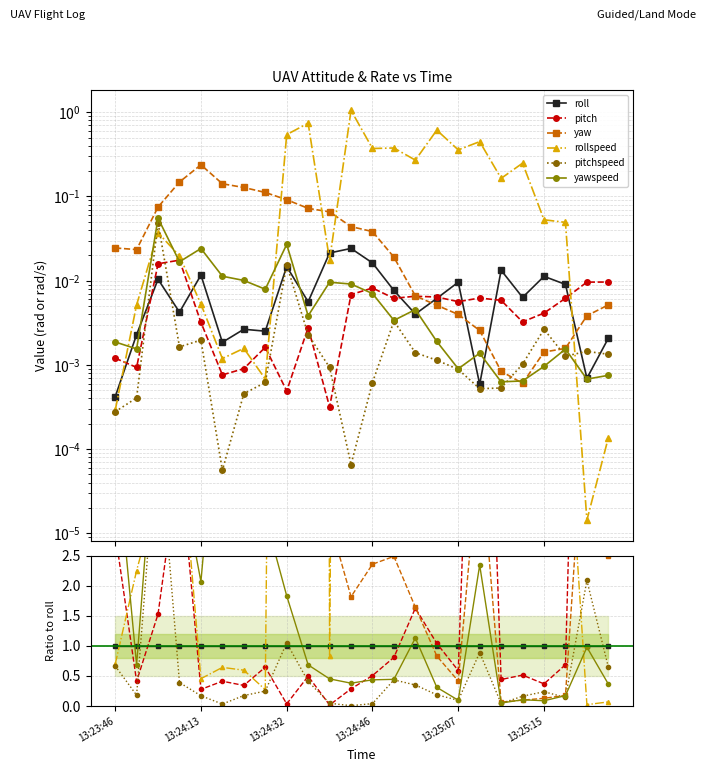

What is the difference between the highest and lowest values at 7?

44.1